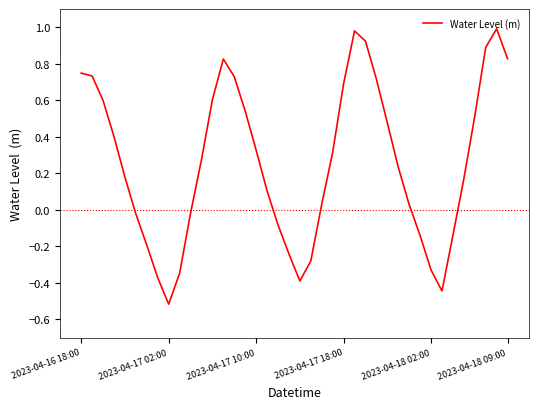

What is the difference between the maximum and minimum values?

1.5